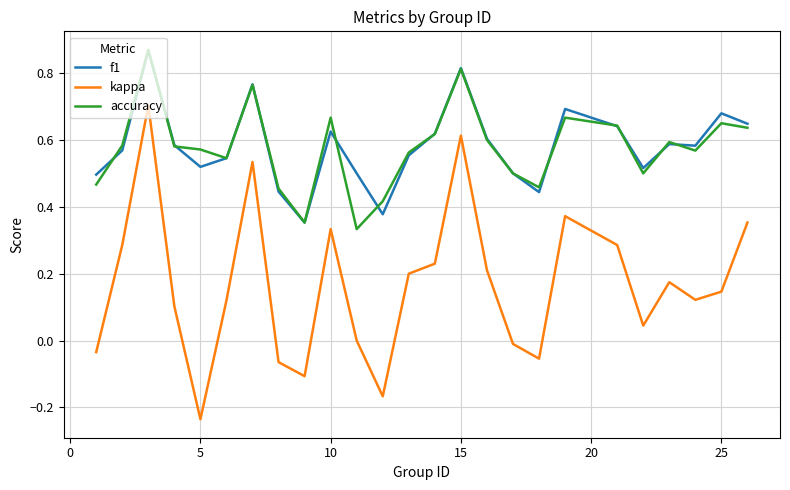

True or false: accuracy and kappa intersect in this chart.

False